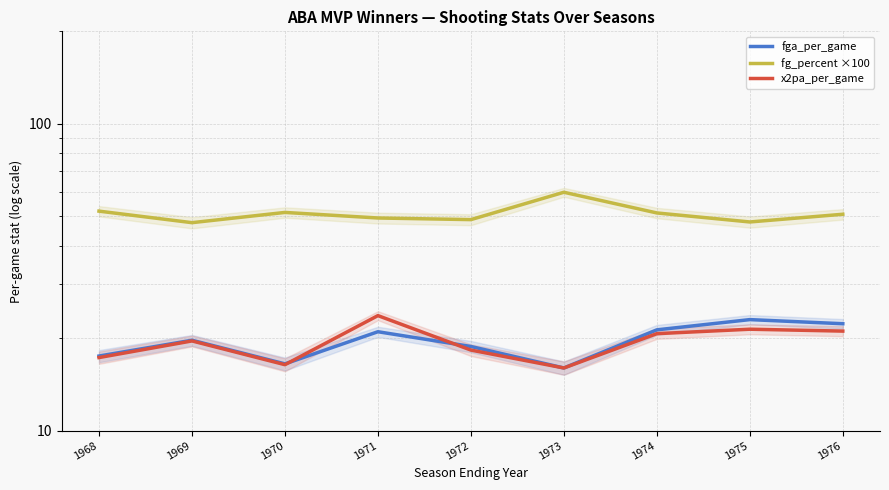

True or false: fga_per_game and fg_percent ×100 intersect in this chart.

False